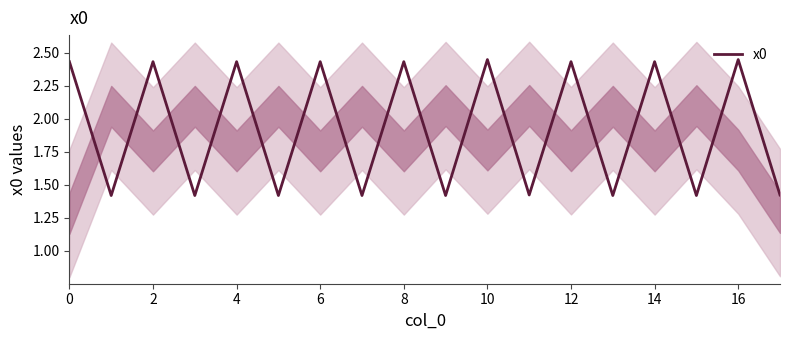

The chart shows a value of 1.4 at 17. True or false?

True